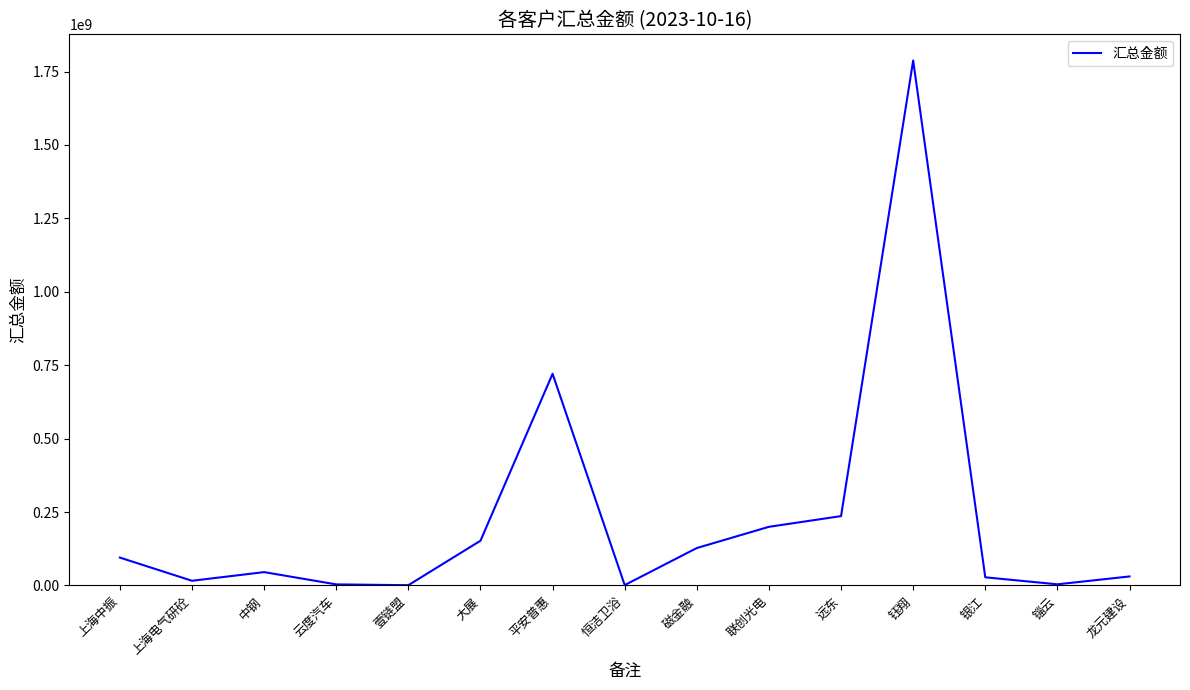

Does the chart have visible grid lines?

No